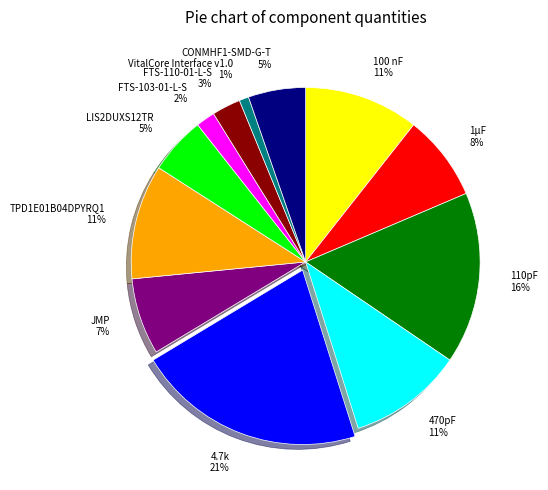

Combined, do LIS2DUXS12TR 5% and VitalCore Interface v1.0 1% account for over 50%?

No